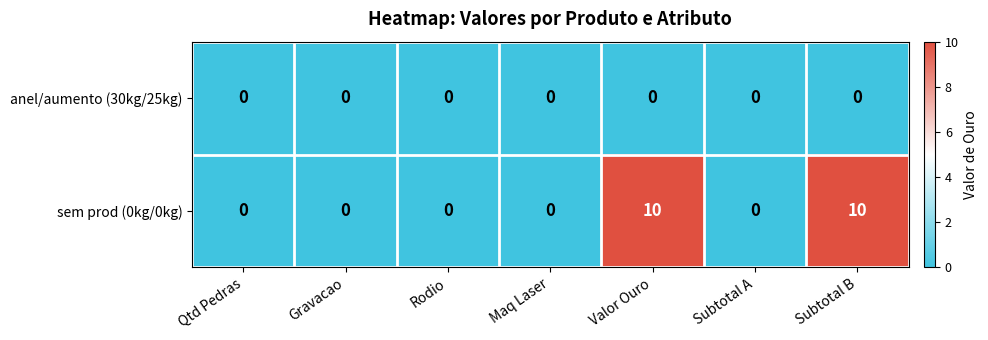

Count the number of categories in the chart.

7